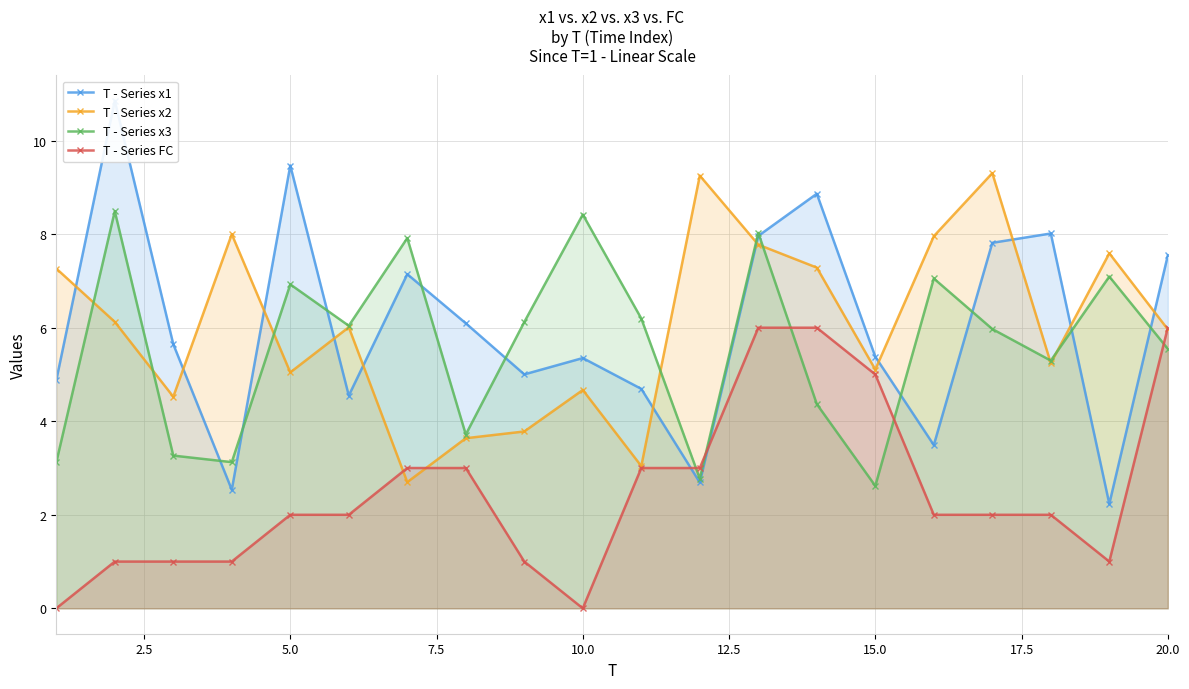

Does the chart have visible grid lines?

Yes